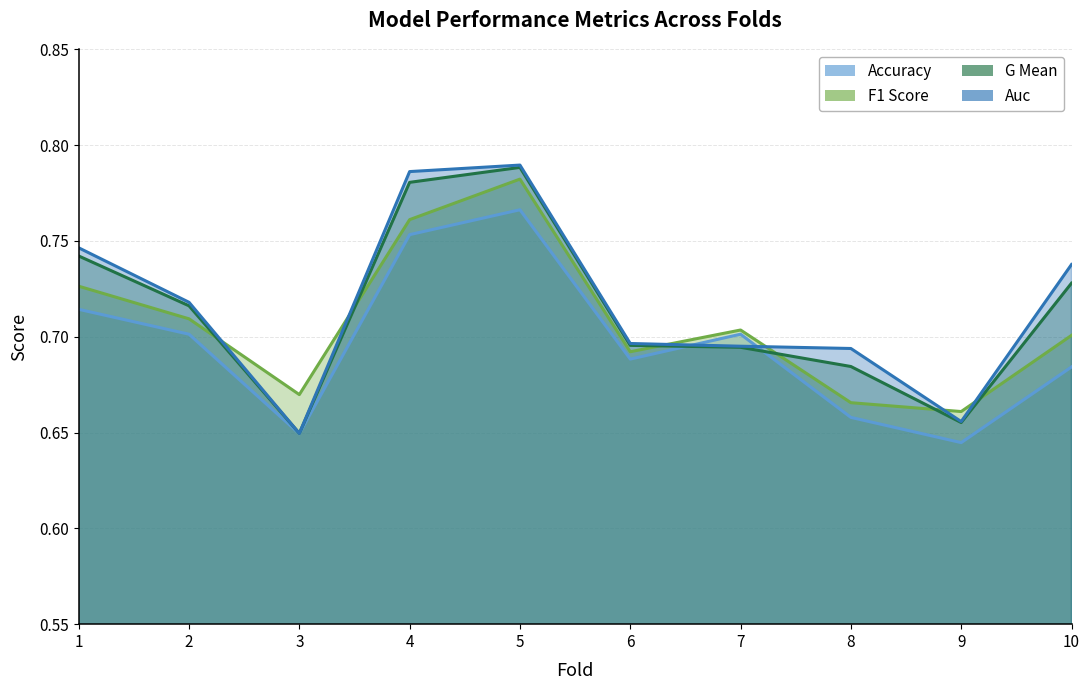

At which category is the sum across all series the highest?

5